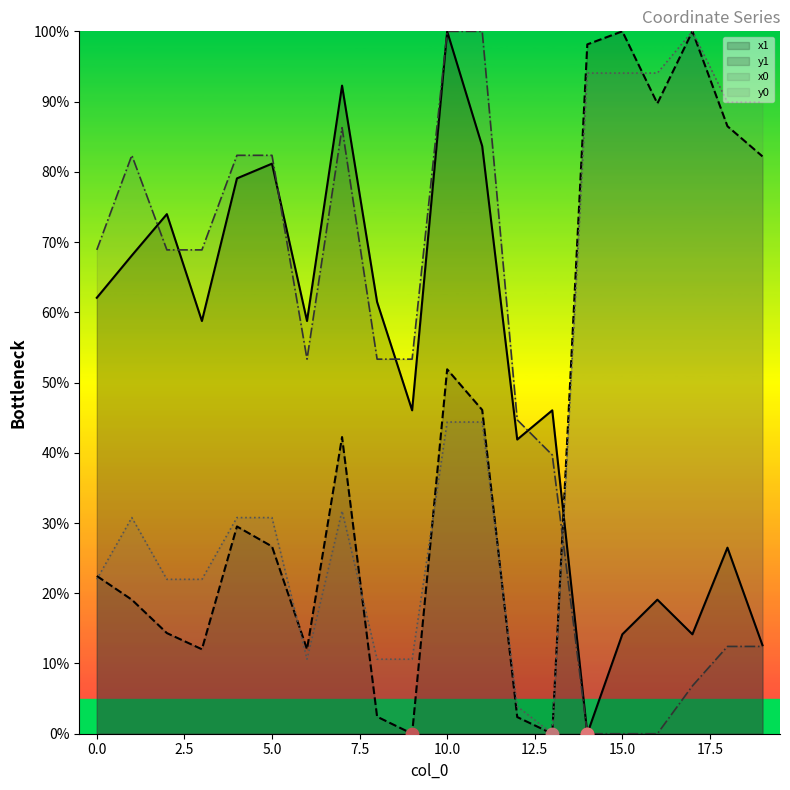

What is the total value across all series at 11?

274.1